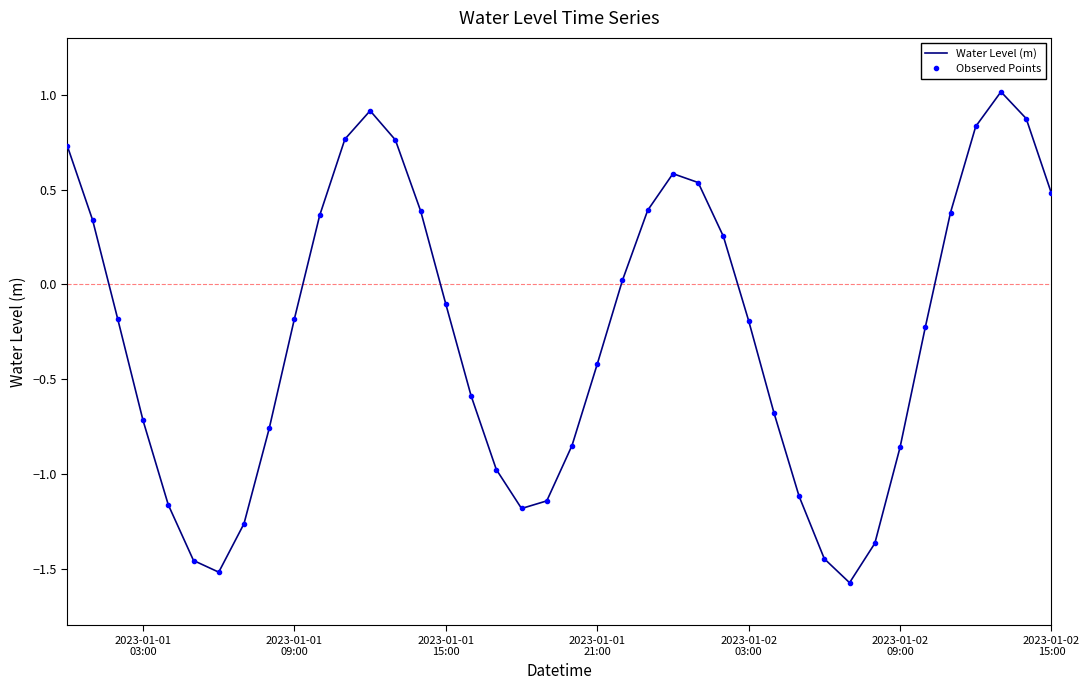

How many categories are shown in the chart?

40